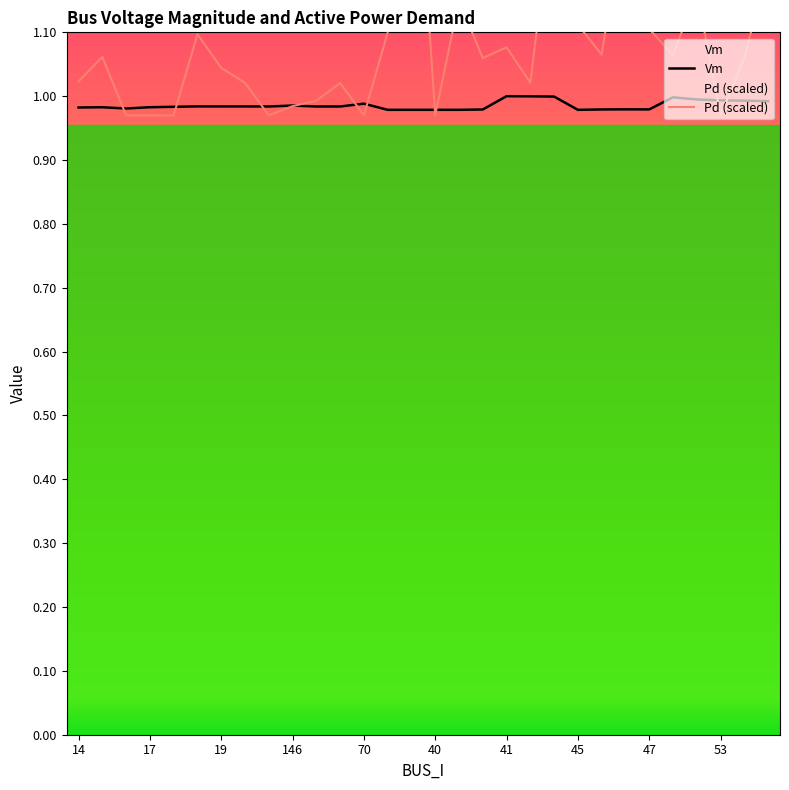

Between which two adjacent categories do Vm and Pd first intersect?

15 and 48